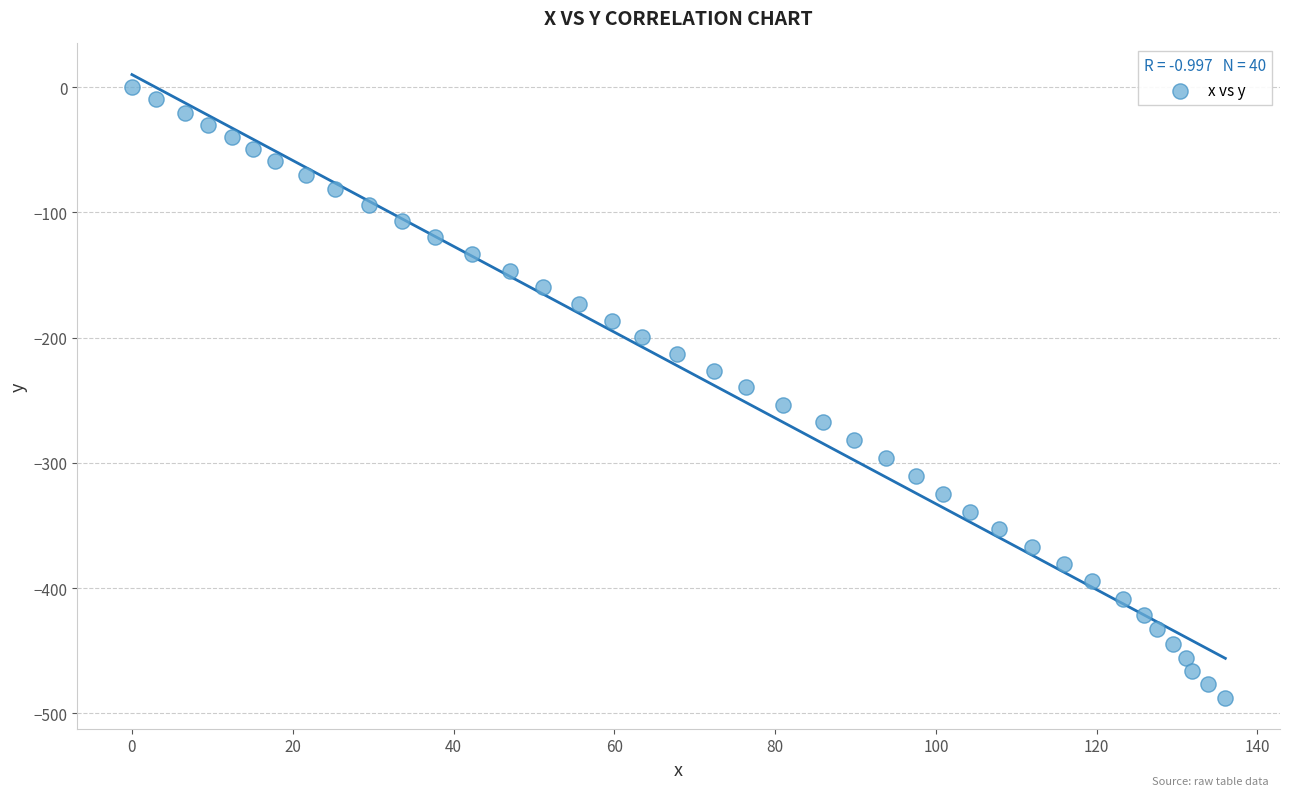

What is the range of X values (max minus min)?

136.0